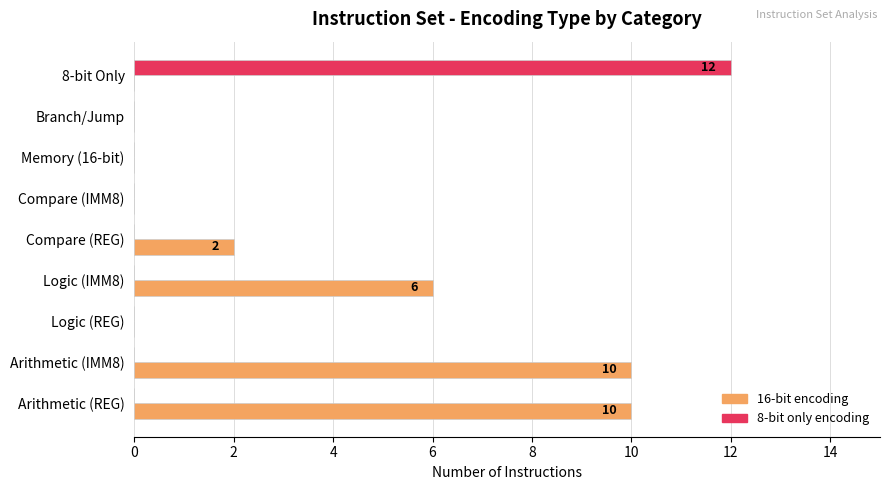

At which category is the sum across all series the highest?

8-bit Only